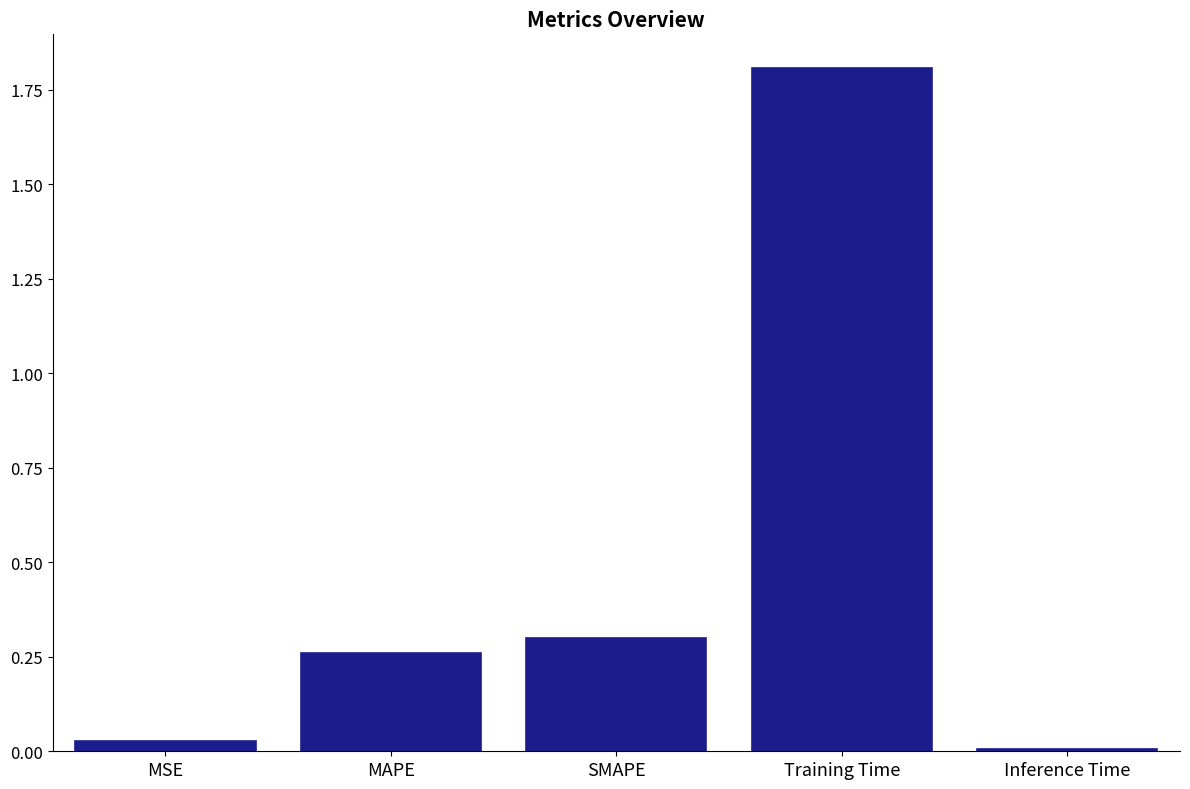

What position from the right is SMAPE?

3